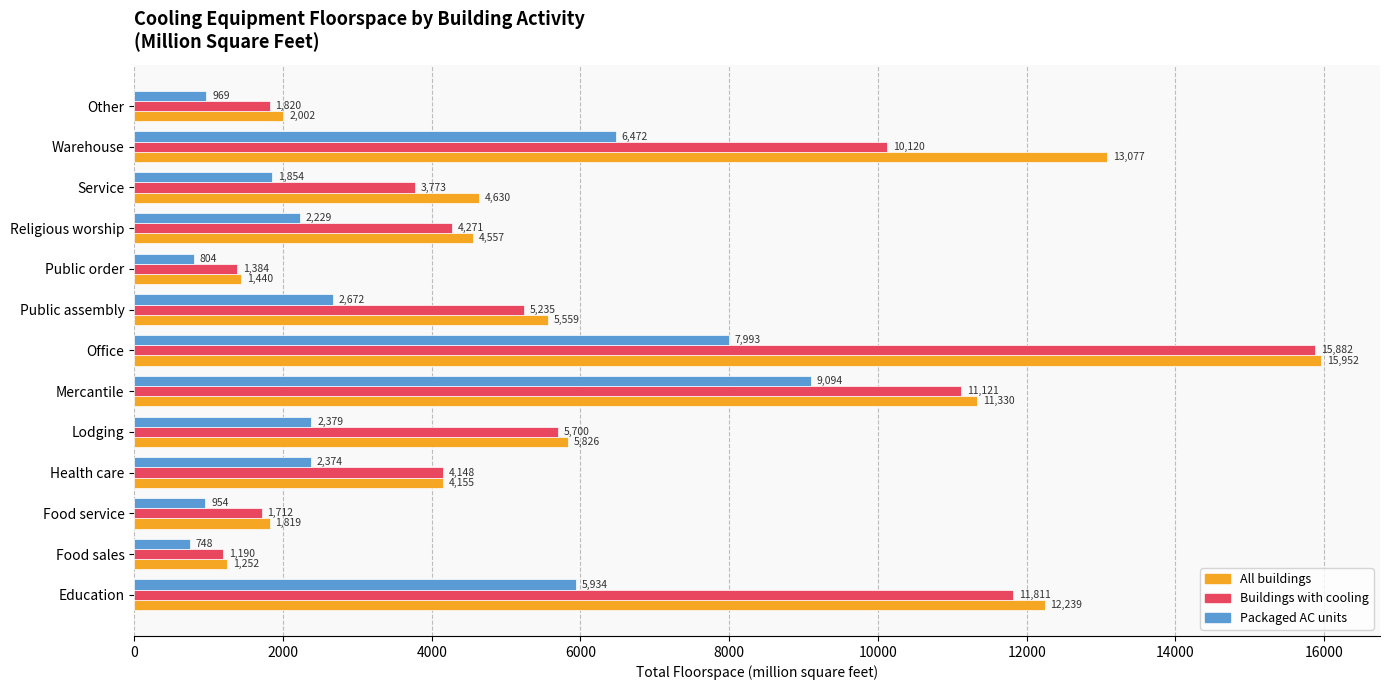

Where is Buildings with cooling nearest to the value 8536?

Warehouse